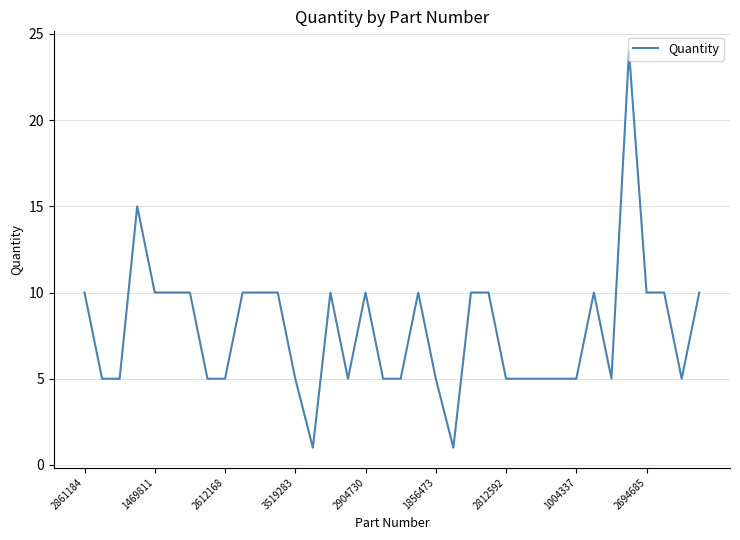

What is the difference between the maximum and minimum values?

23